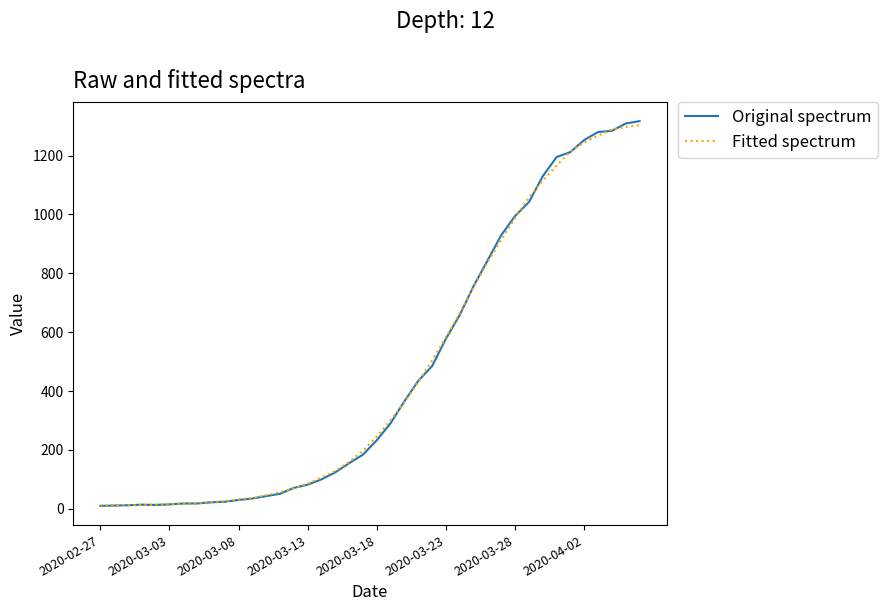

Does the chart display data point markers on the line(s)?

No